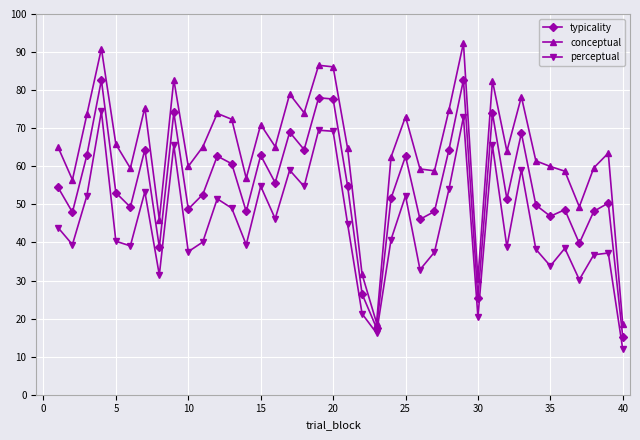

What is the difference between the maximum and second lowest values in the typicality series?

65.2